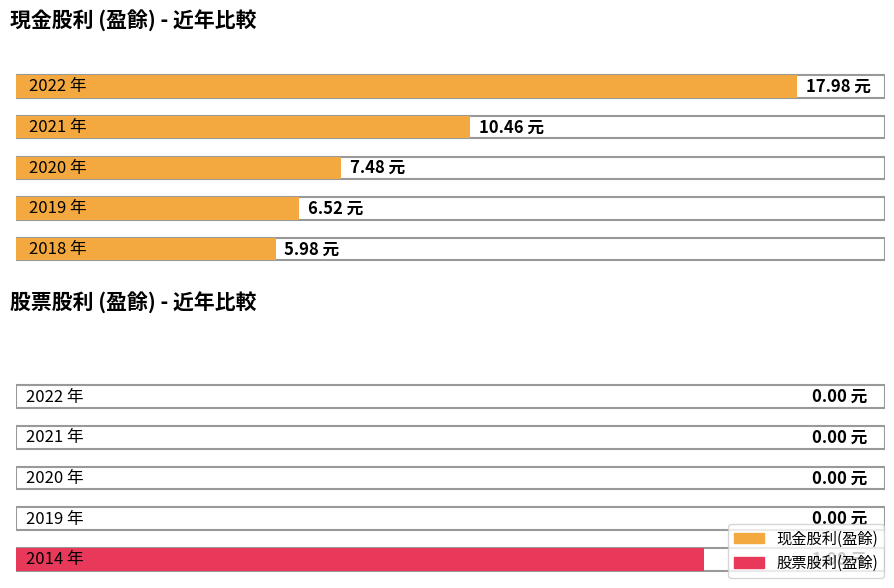

List the series in order of their overall mean, lowest first.

股票股利(盈餘), 现金股利(盈餘)